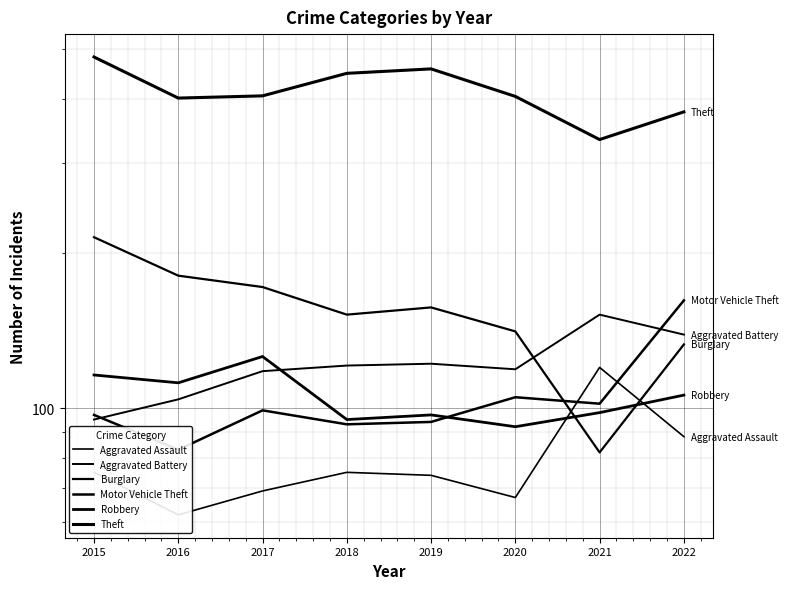

Reading left to right, what are all the values shown in this chart?

Aggravated Assault: 75	62	69	75	74	67	120	88
Aggravated Battery: 95	104	118	121	122	119	152	139
Burglary: 215	181	172	152	157	141	82	133
Motor Vehicle Theft: 97	83	99	93	94	105	102	162
Robbery: 116	112	126	95	97	92	98	106
Theft: 482	401	405	448	457	404	333	377